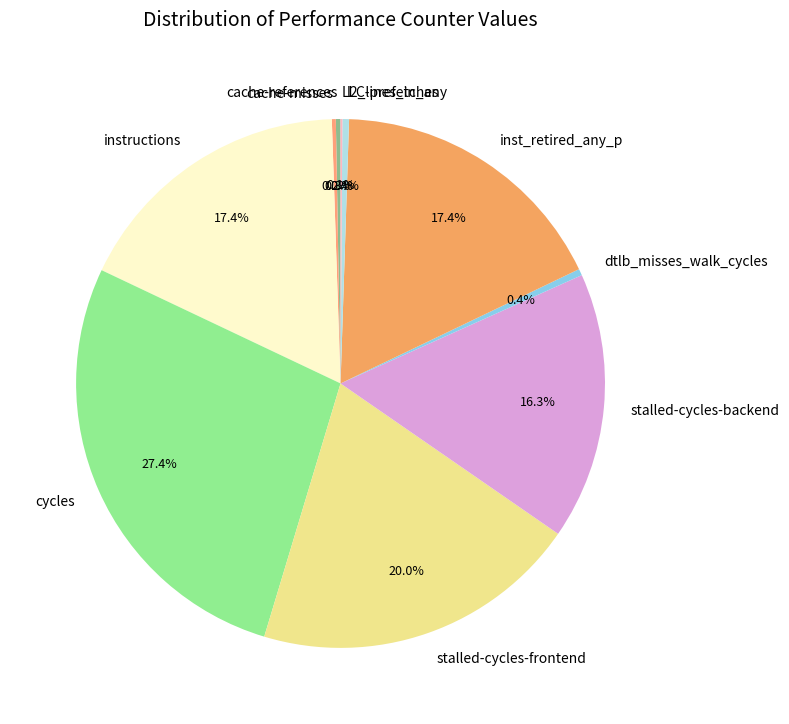

Which has a higher value, cycles or stalled-cycles-frontend?

cycles